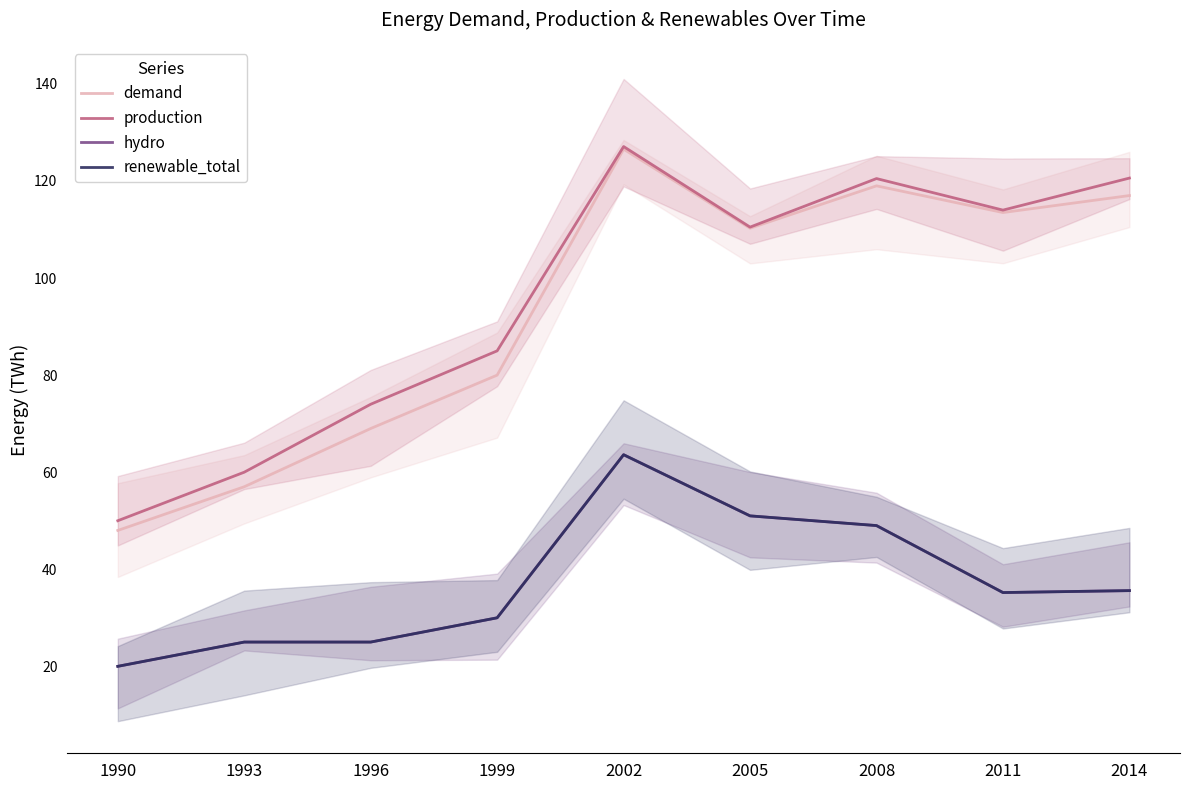

True or false: renewable_total has a value of 45.9 at 2011.

False